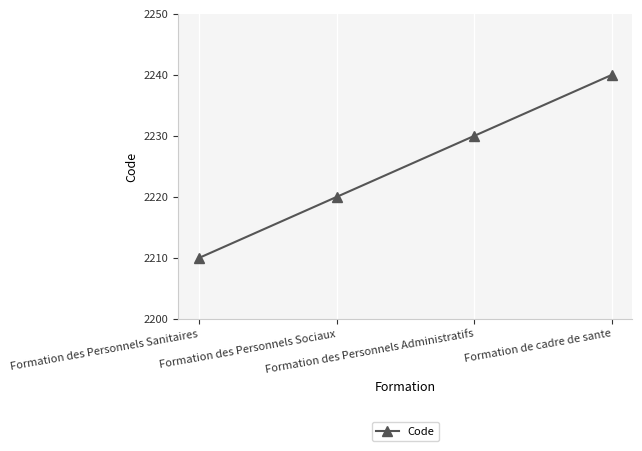

What is the maximum value shown in the chart?

2240